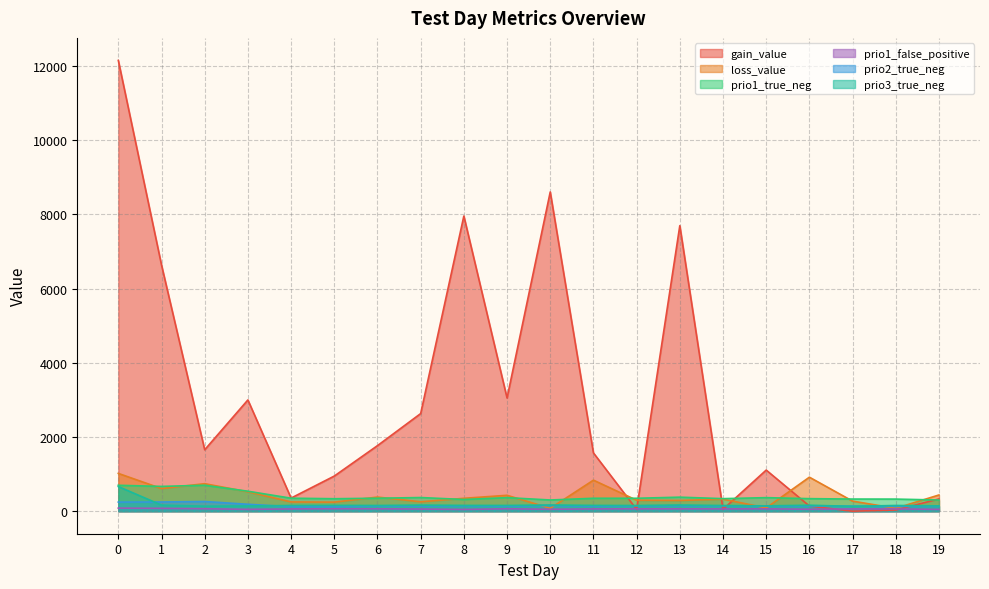

What is the difference between the second highest and second lowest values in the prio1_true_neg series?

396.0